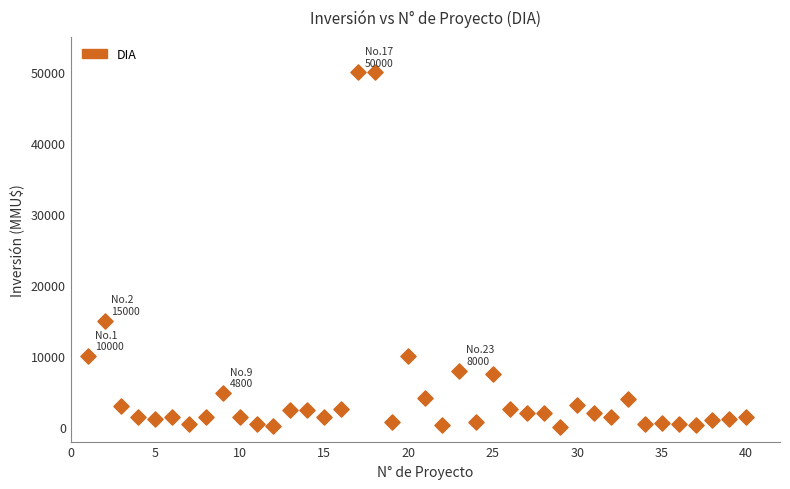

What is the range of Y values (max minus min)?

49962